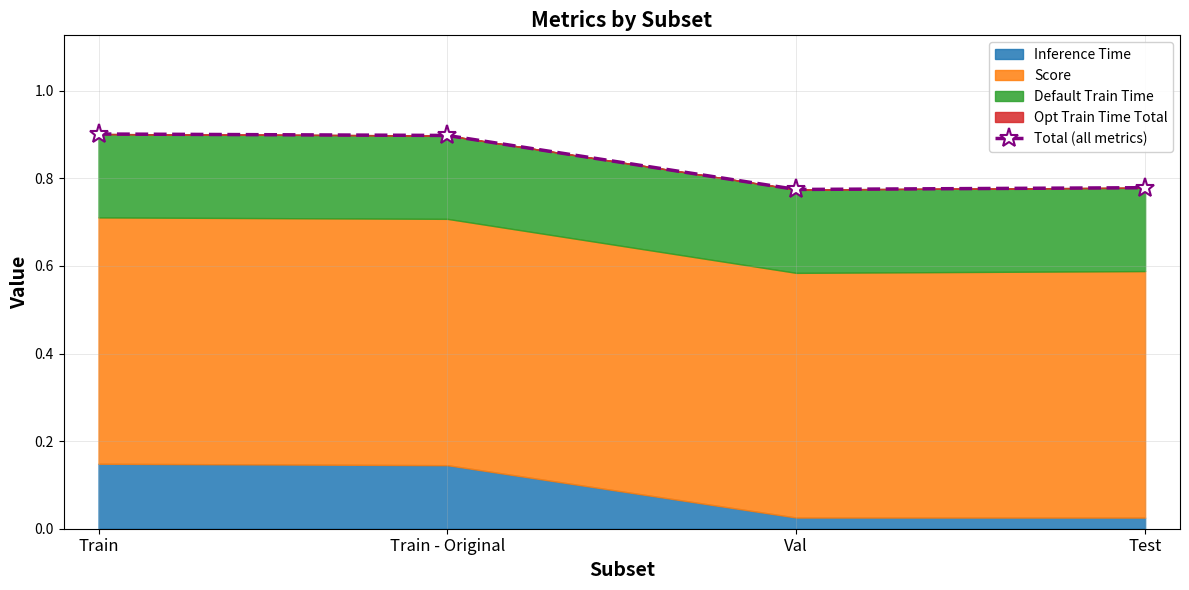

Between Val and Train - Original, which is larger?

Train - Original